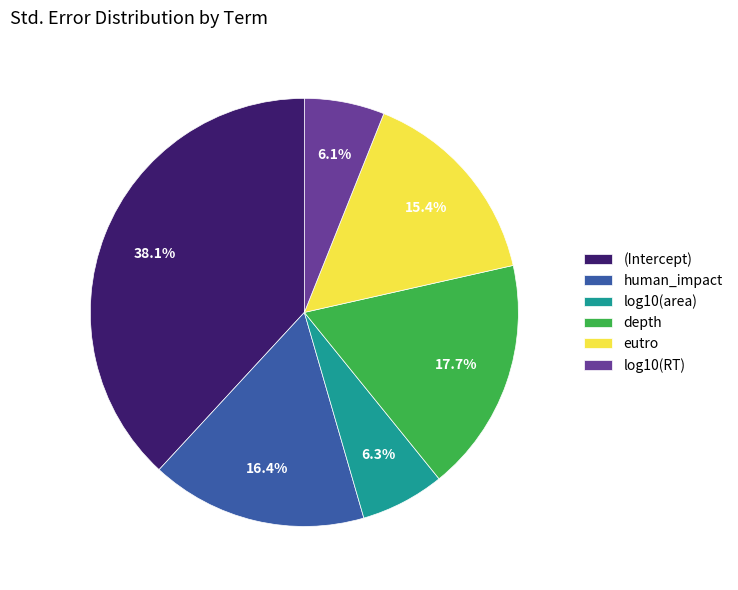

To the nearest percent, what portion does human_impact represent?

16%